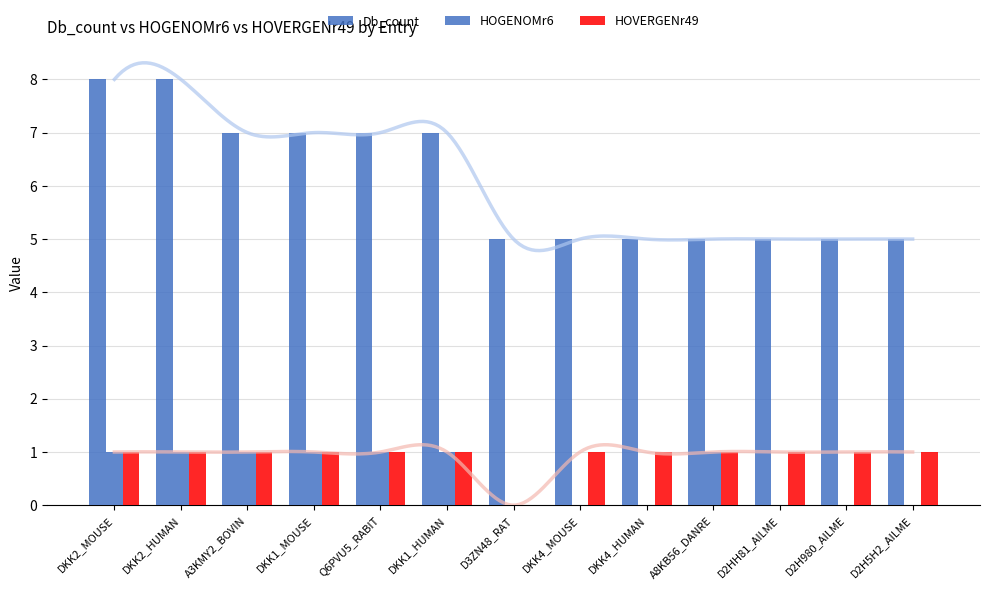

How many distinct data groups are displayed?

3